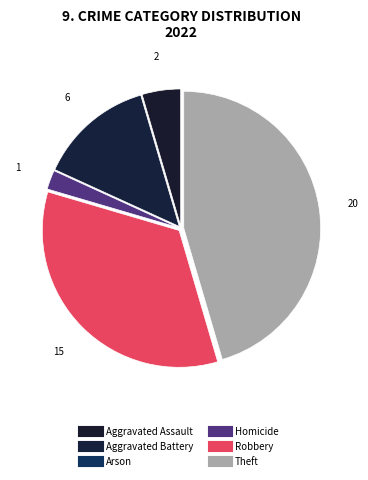

Is it true that Theft is 45% of the pie?

True